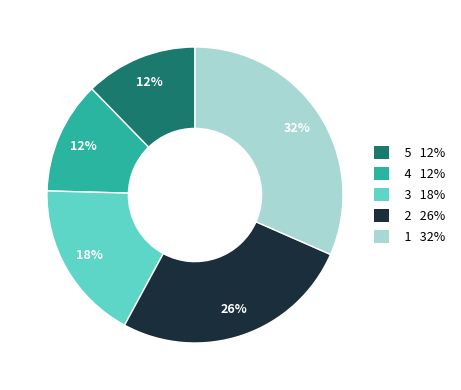

How many segments does this pie chart have?

5